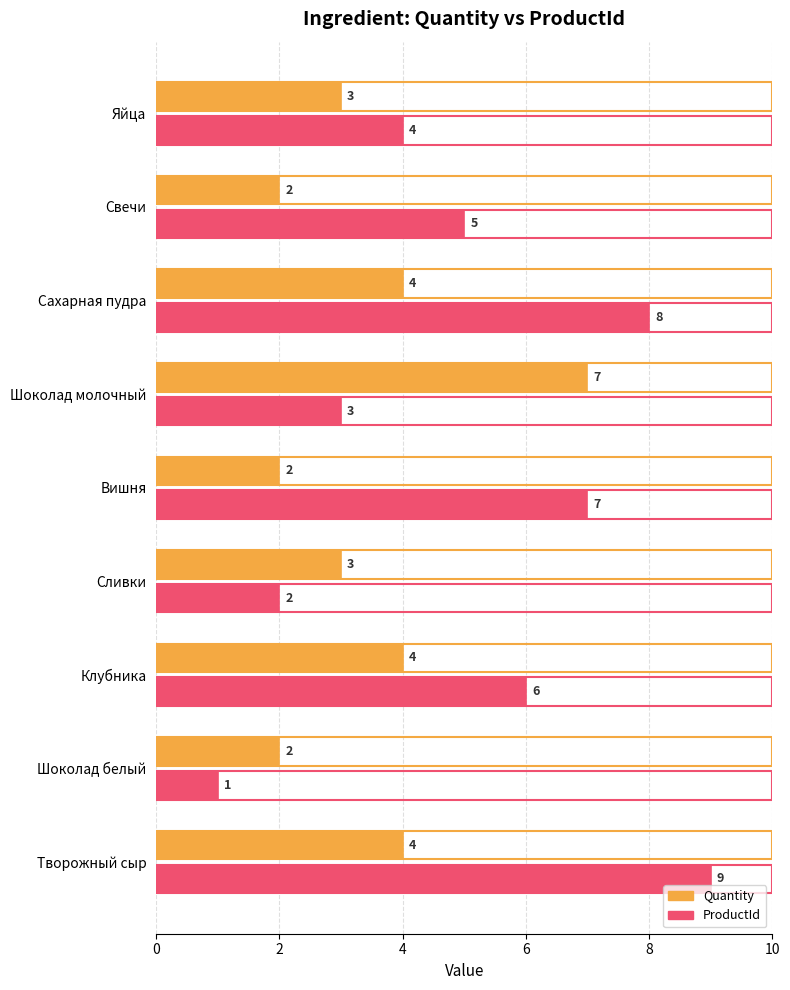

What is the average value of the ProductId series?

5